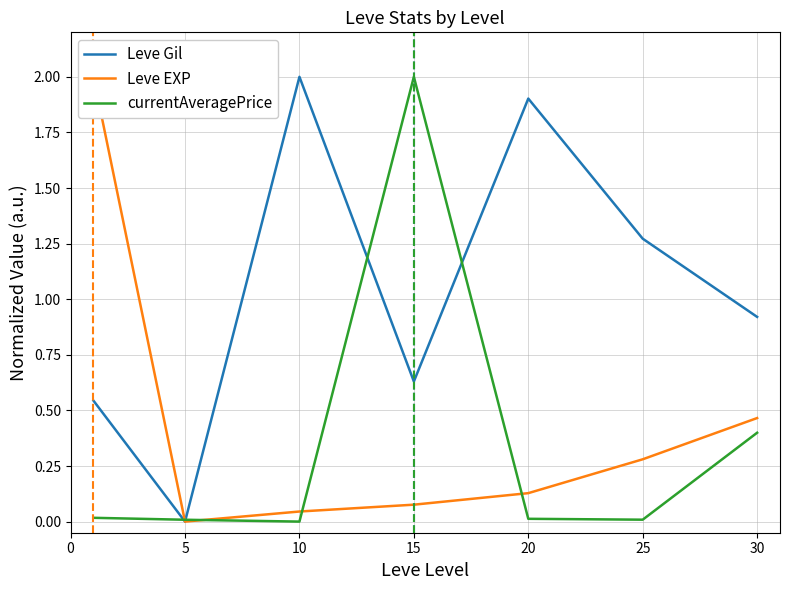

Between 5 and 20, which series saw the biggest shift?

Leve Gil